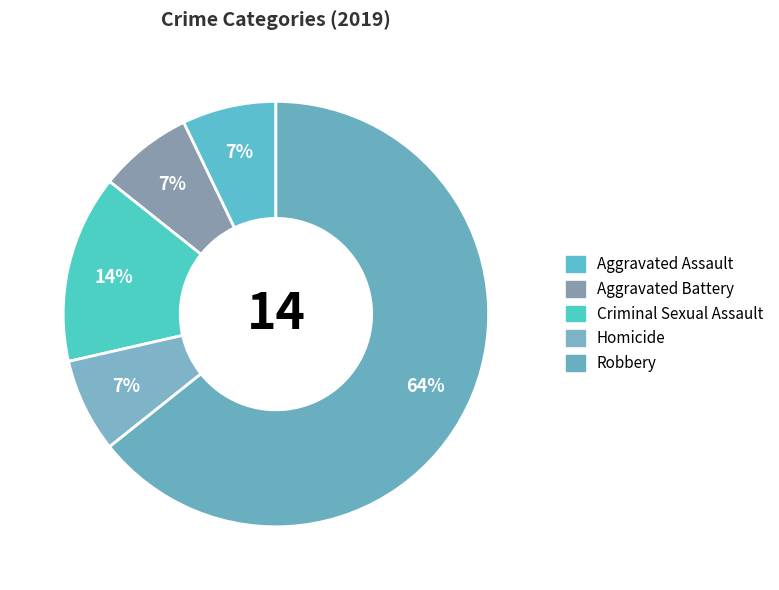

Is it true that Robbery is 54% of the pie?

False